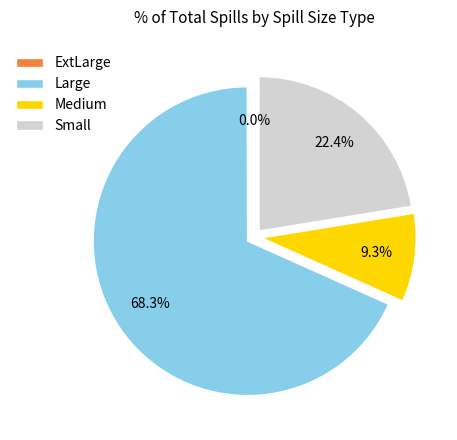

To the nearest percent, what portion does Large represent?

68%